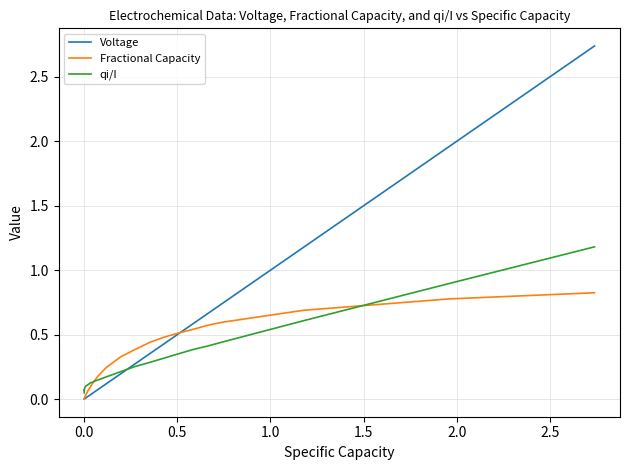

What is the maximum value for qi/I?

1.2